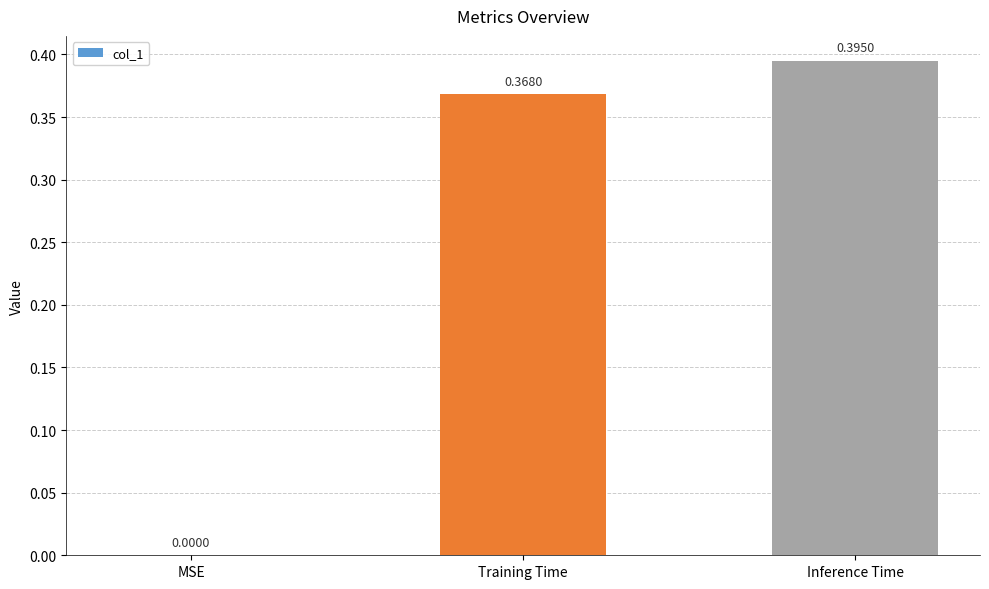

Which has a higher value, Training Time or Inference Time?

Inference Time